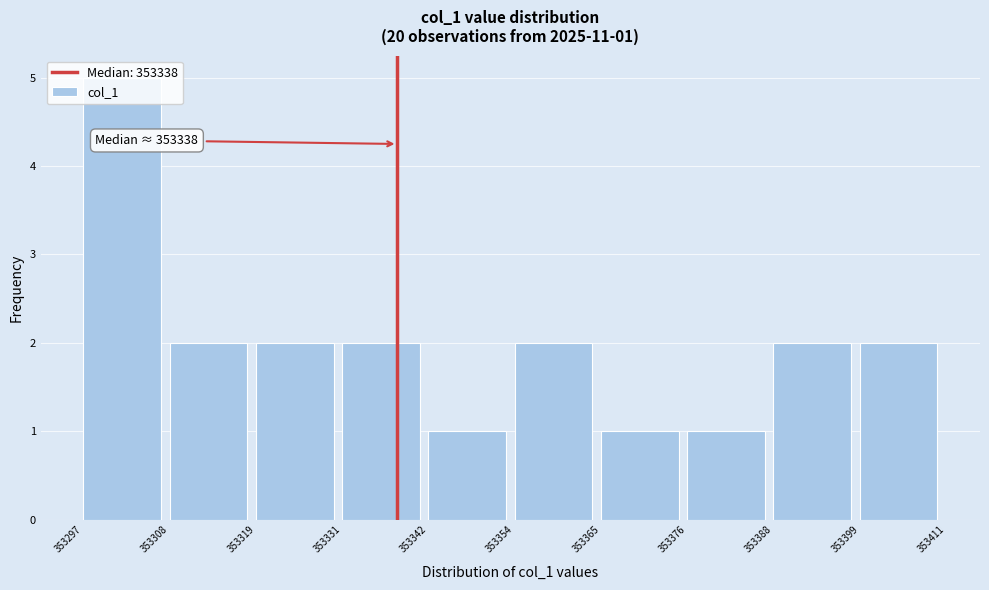

Over which range of the x-axis is the bar tallest?

353297 to 353308